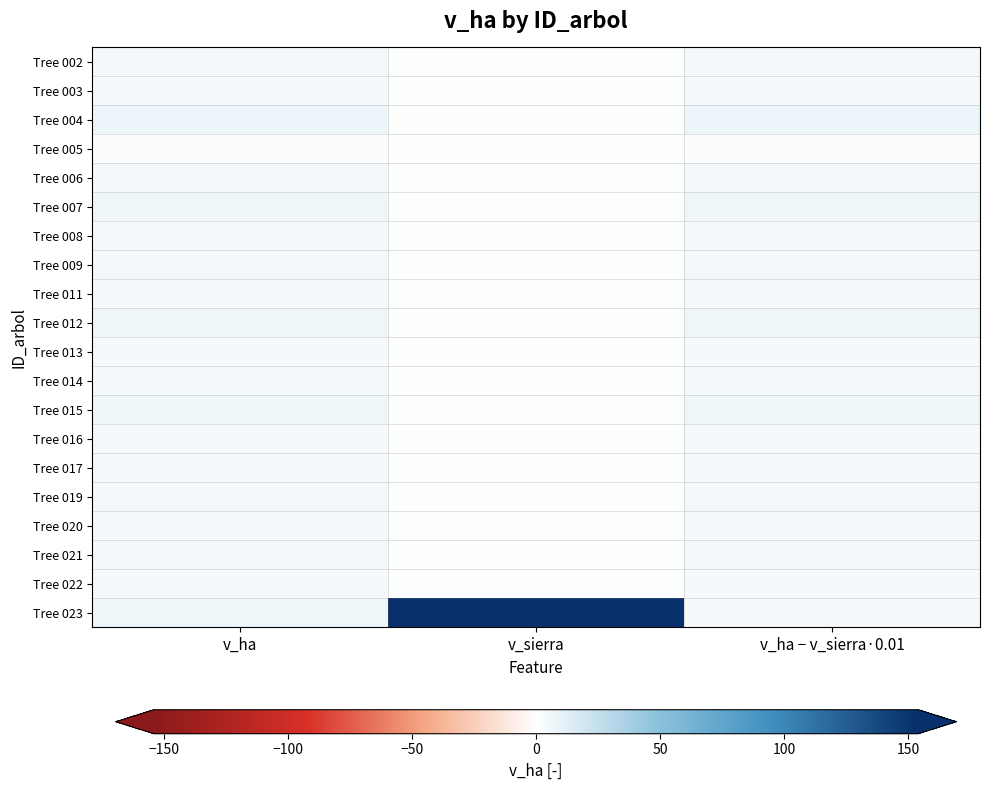

What is the total value across all series at v_ha?

104.6